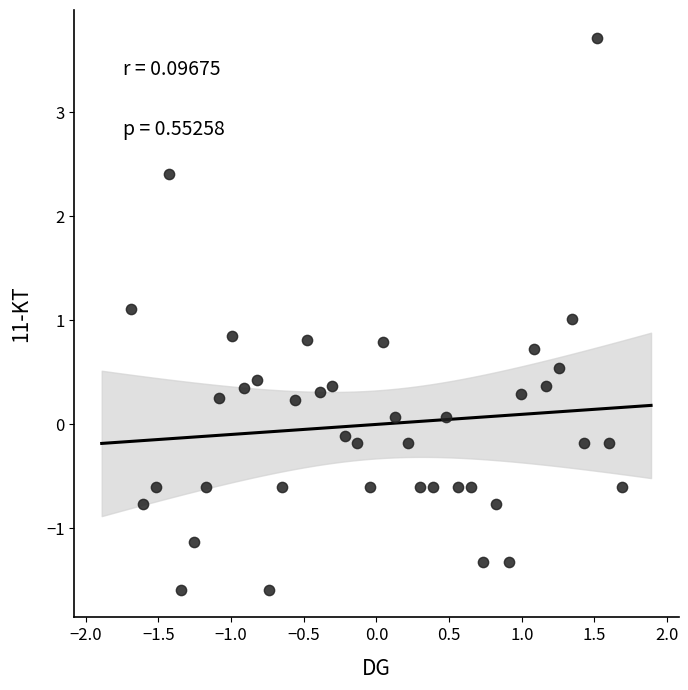

What is the range of Y values (max minus min)?

5.3